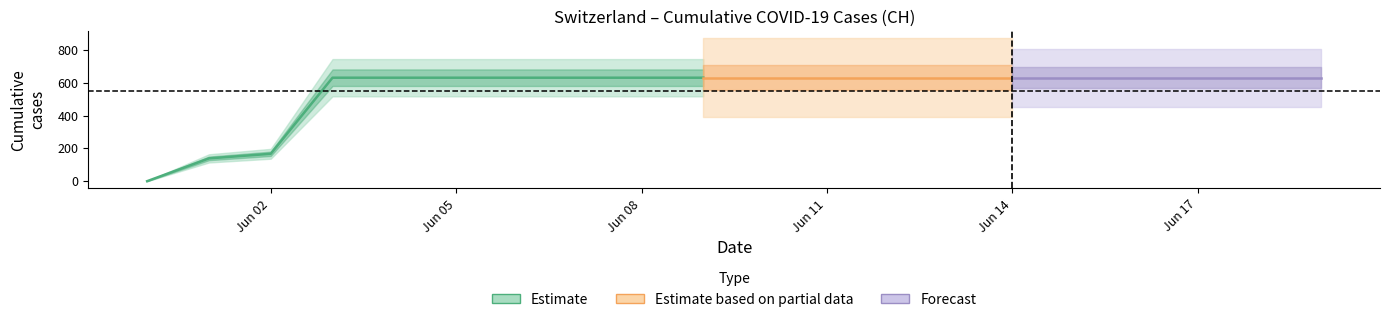

What is the label of the 1st point from the left?

2020-05-31